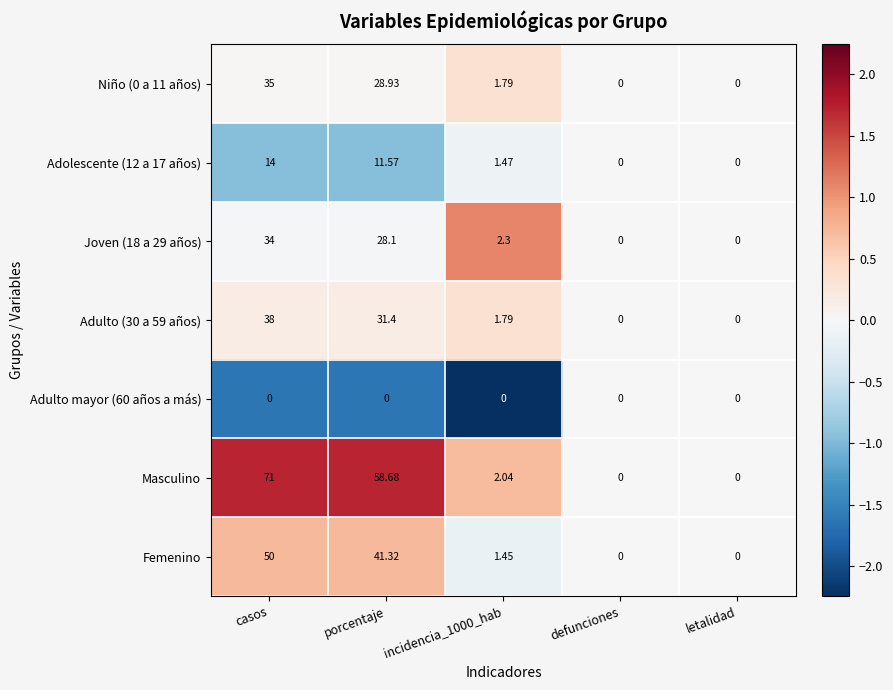

At which category is the sum across all series the highest?

casos